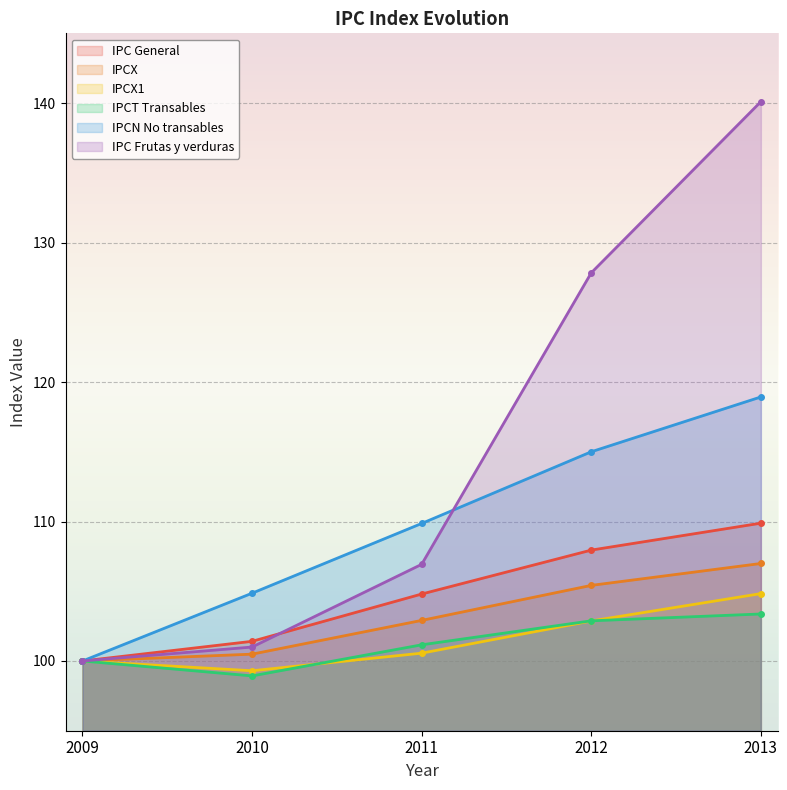

The IPCX1 series shows 100.6 at 2011. True or false?

True